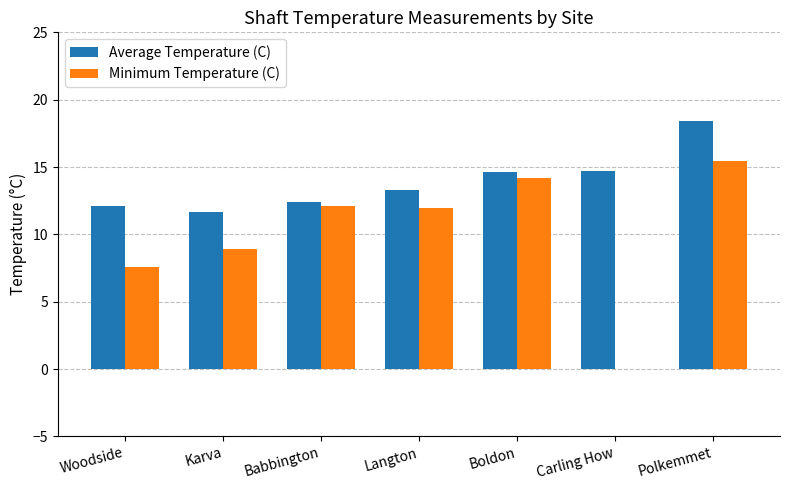

At which category does the chart reach its peak across all series?

Polkemmet